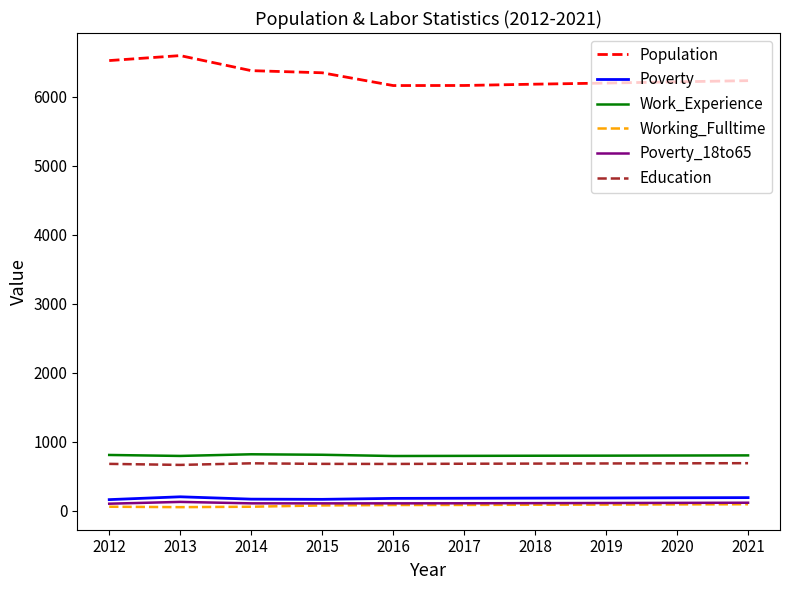

What is the difference between the second highest and minimum values in the Education series?

23